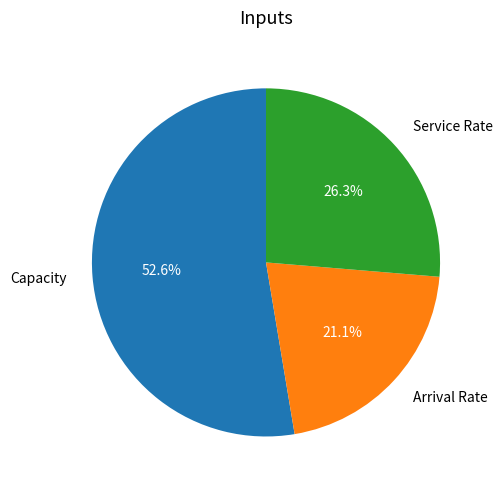

How many slices are in this pie chart?

3